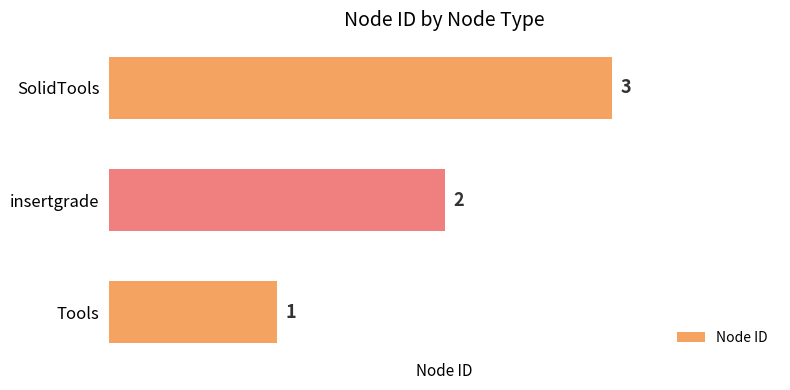

What is the sum of all values?

6